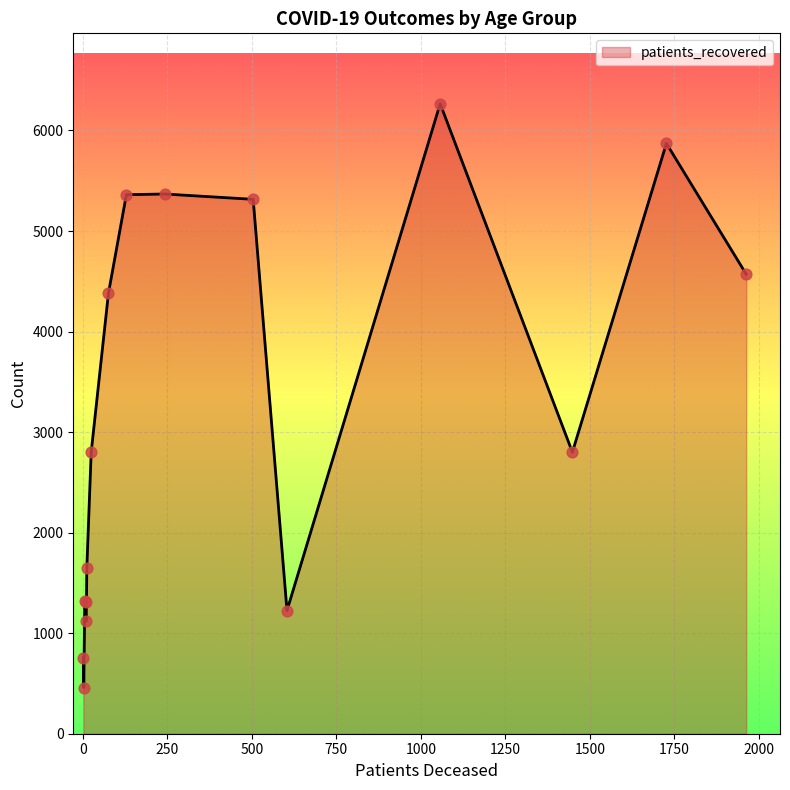

What is the minimum value shown in the chart?

459